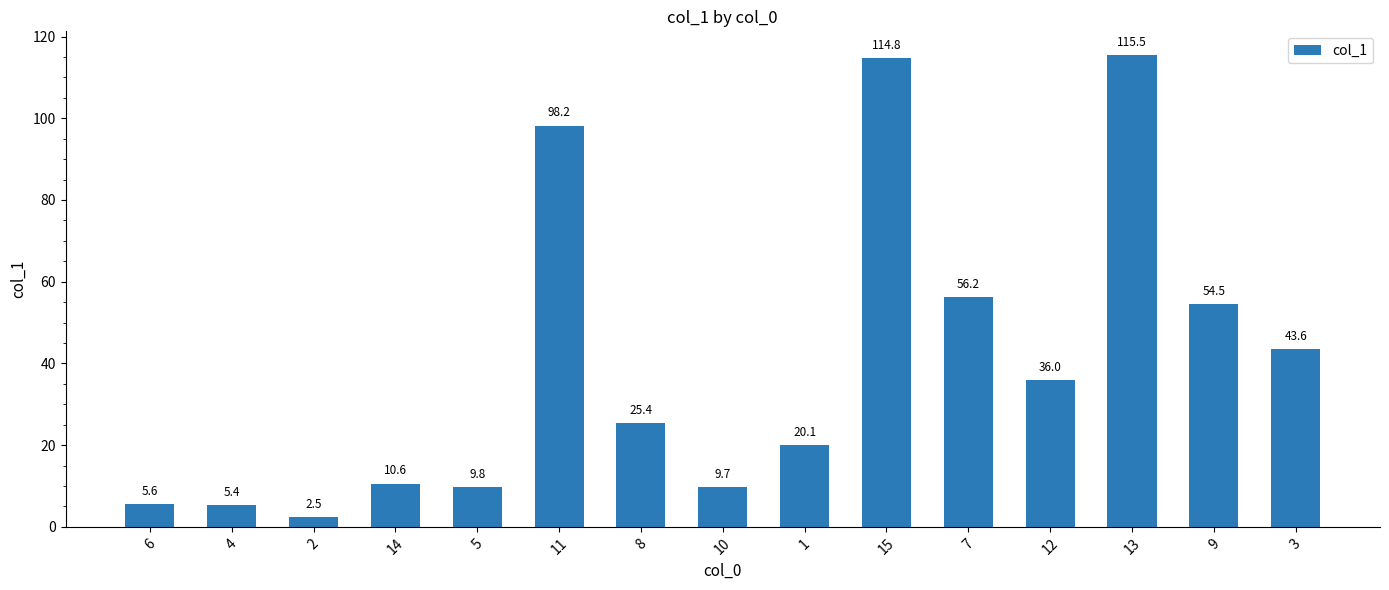

Reading right to left, transcribe all the data shown in this chart.

43.6	54.5	115.5	36.0	56.2	114.8	20.1	9.7	25.4	98.2	9.8	10.6	2.5	5.4	5.6